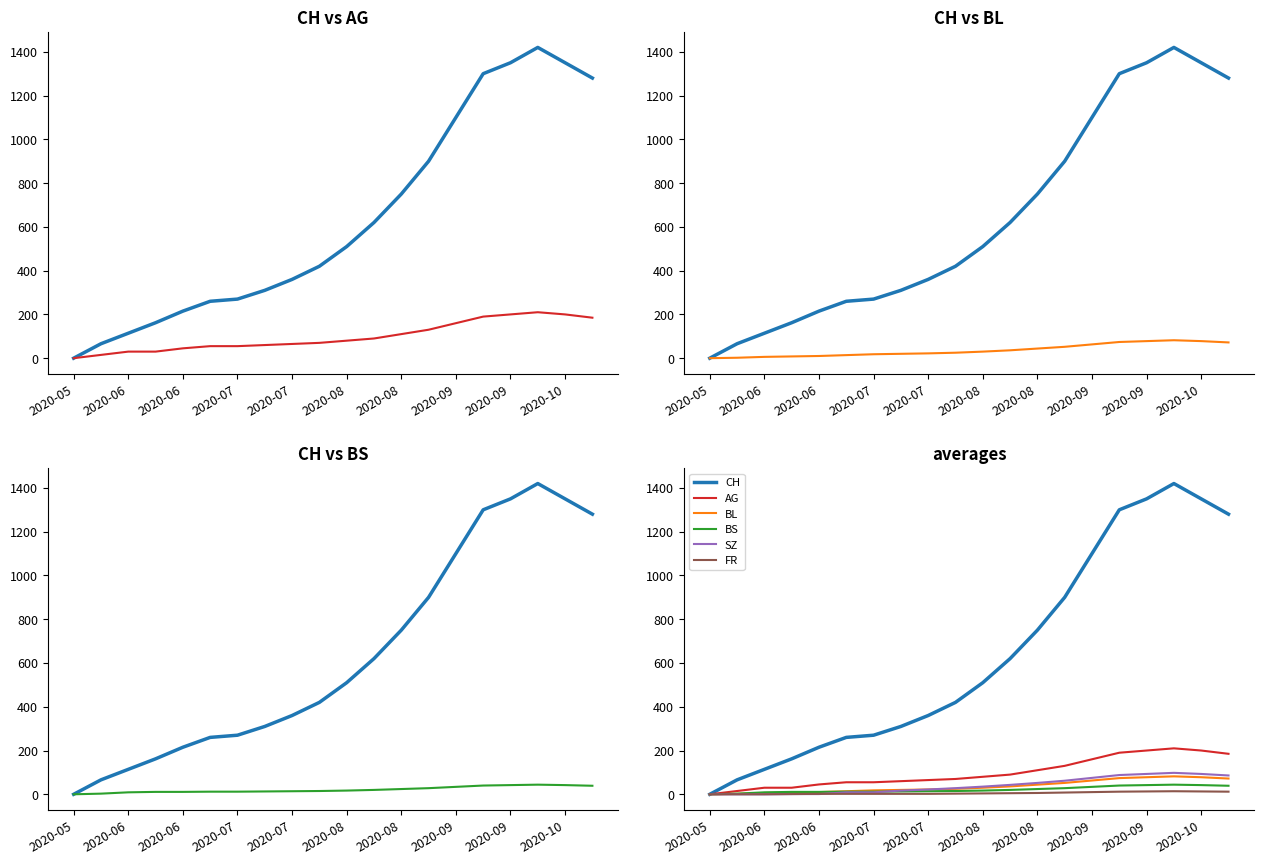

What is the total value across all series at 2020-06?

86